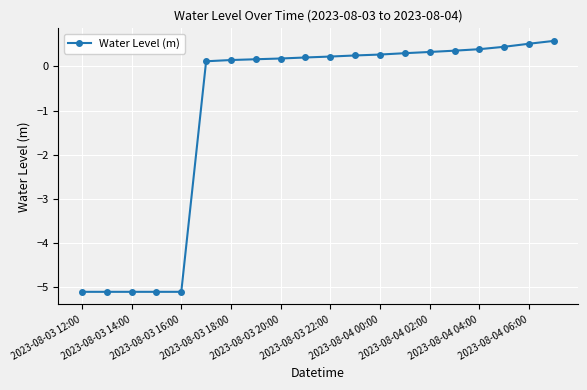

What is the value of the 3rd point from the left?

-5.1